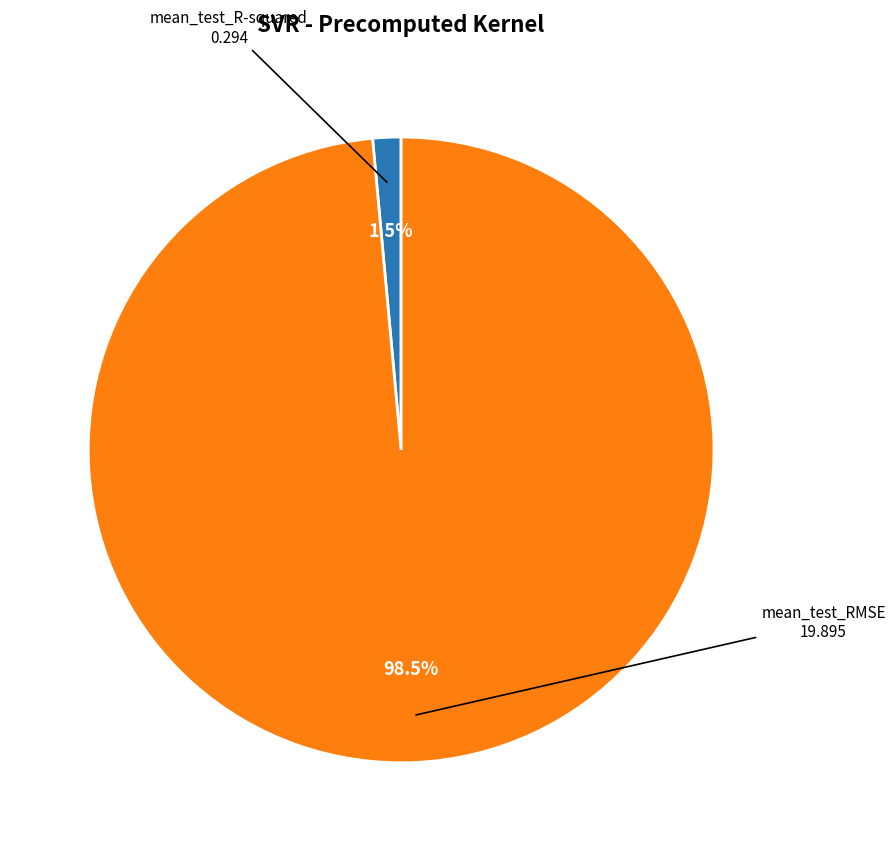

What percentage is NOT represented by mean_test_RMSE?

1.5%